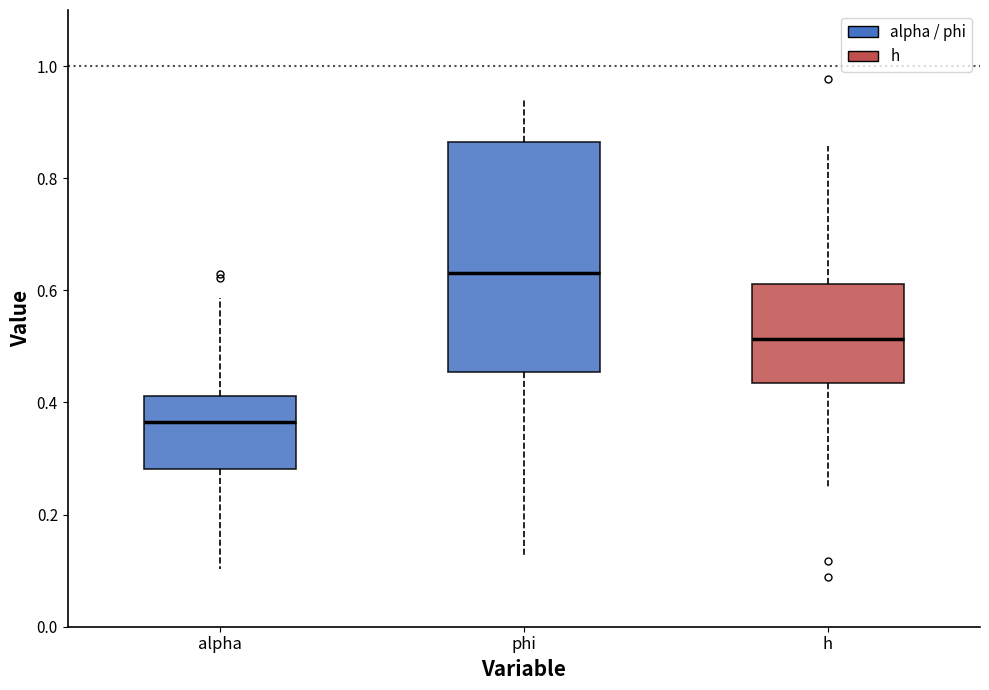

Reading left to right, read every box against the y-axis: the position of its median line, the range the box covers, and the ends of its whiskers. The values are not printed on the chart, so give them approximately, as read against the axis.

alpha: median 0.36, box 0.28 to 0.42, whiskers 0.10 to 0.58
phi: median 0.64, box 0.46 to 0.86, whiskers 0.12 to 0.94
h: median 0.52, box 0.44 to 0.62, whiskers 0.24 to 0.86